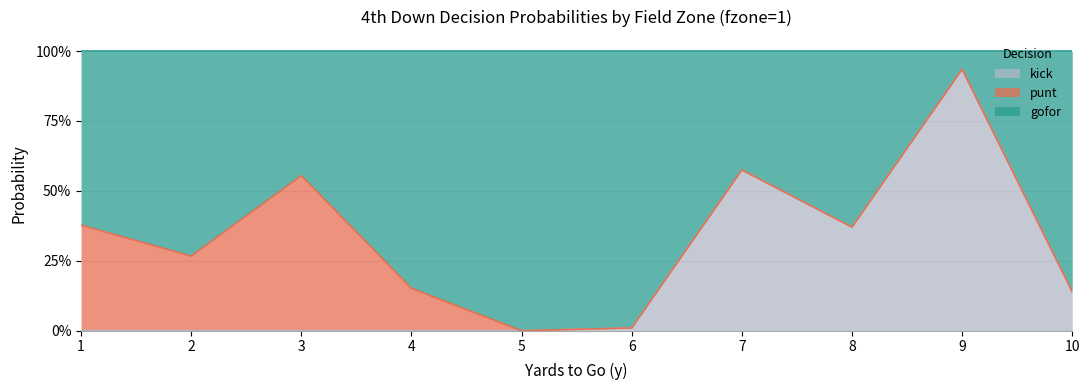

The value of gofor at 8 is 0.2. True or false?

False